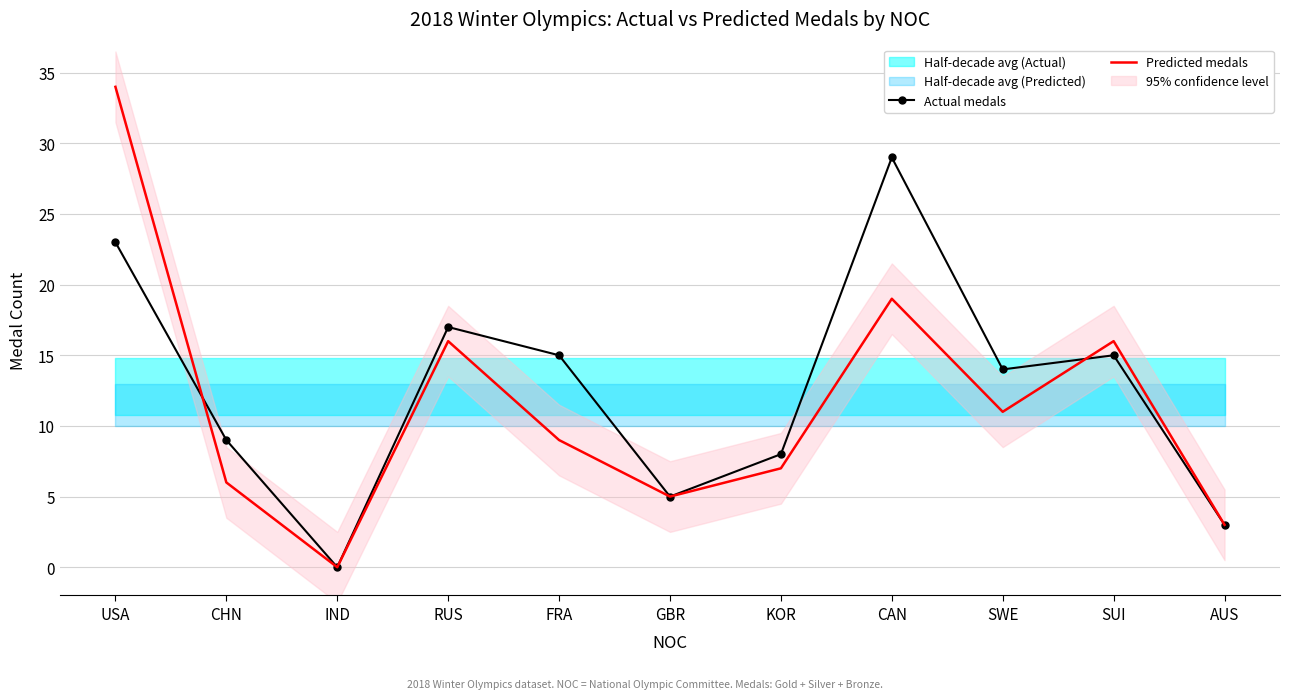

What is the difference between the maximum and minimum values in the Actual medals series?

29